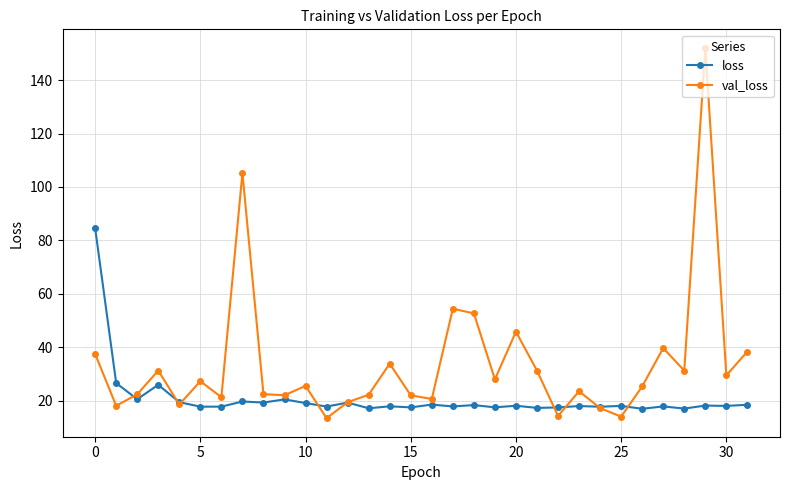

What is the value of the loss point at the 15th from the left?

17.8